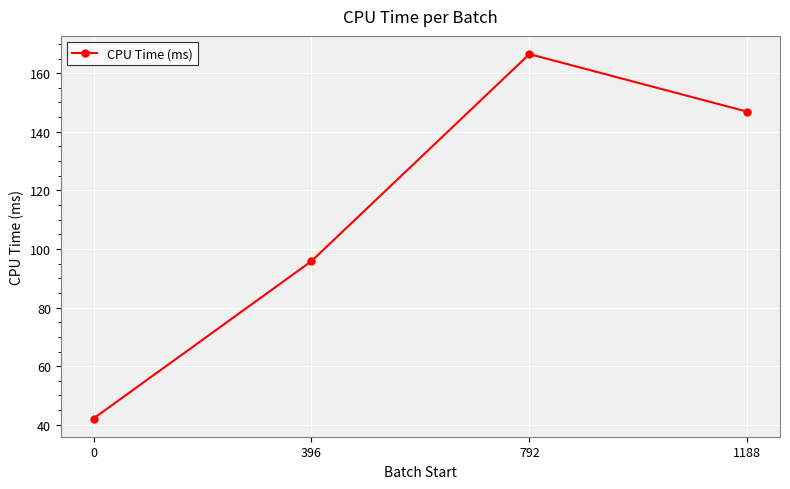

What is the change in value from 0 to 1188?

+104.7